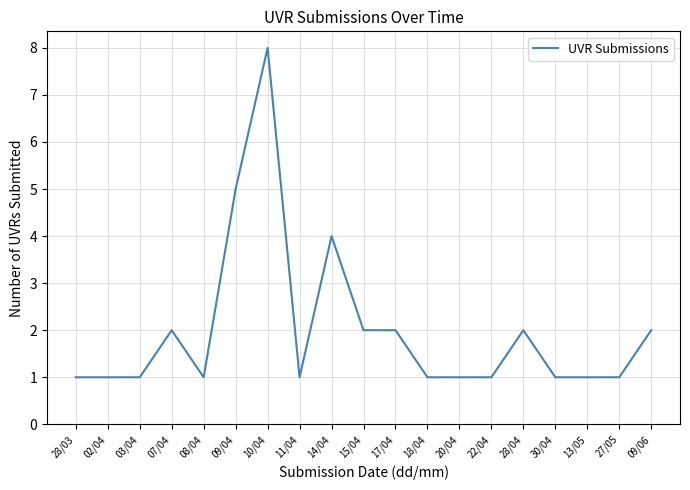

What is the smallest value displayed?

1